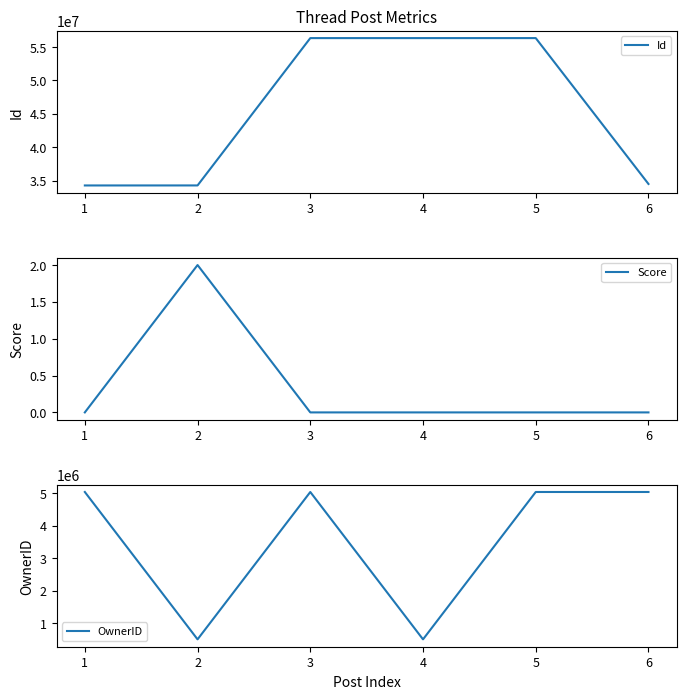

What is the lowest value of the Id series?

34282595